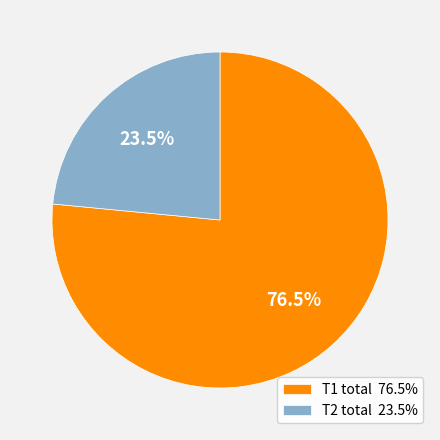

Rank the categories by value from lowest to highest.

Т2 total 23.5%, Т1 total 76.5%